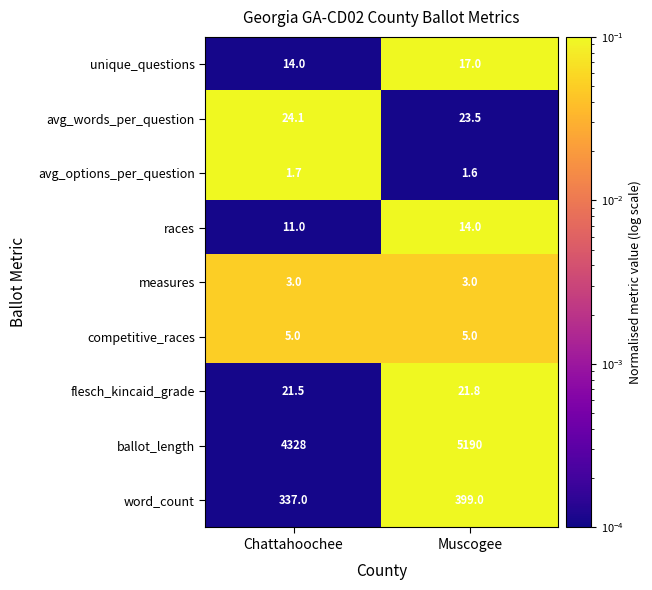

Which category has the highest value across all series?

Muscogee